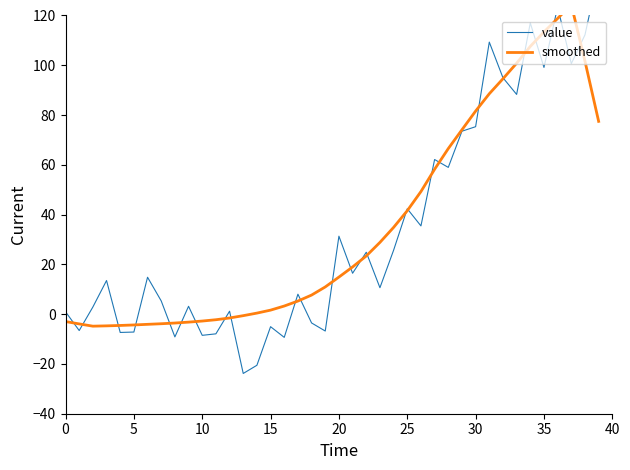

How many values in the smoothed series exceed 14?

20